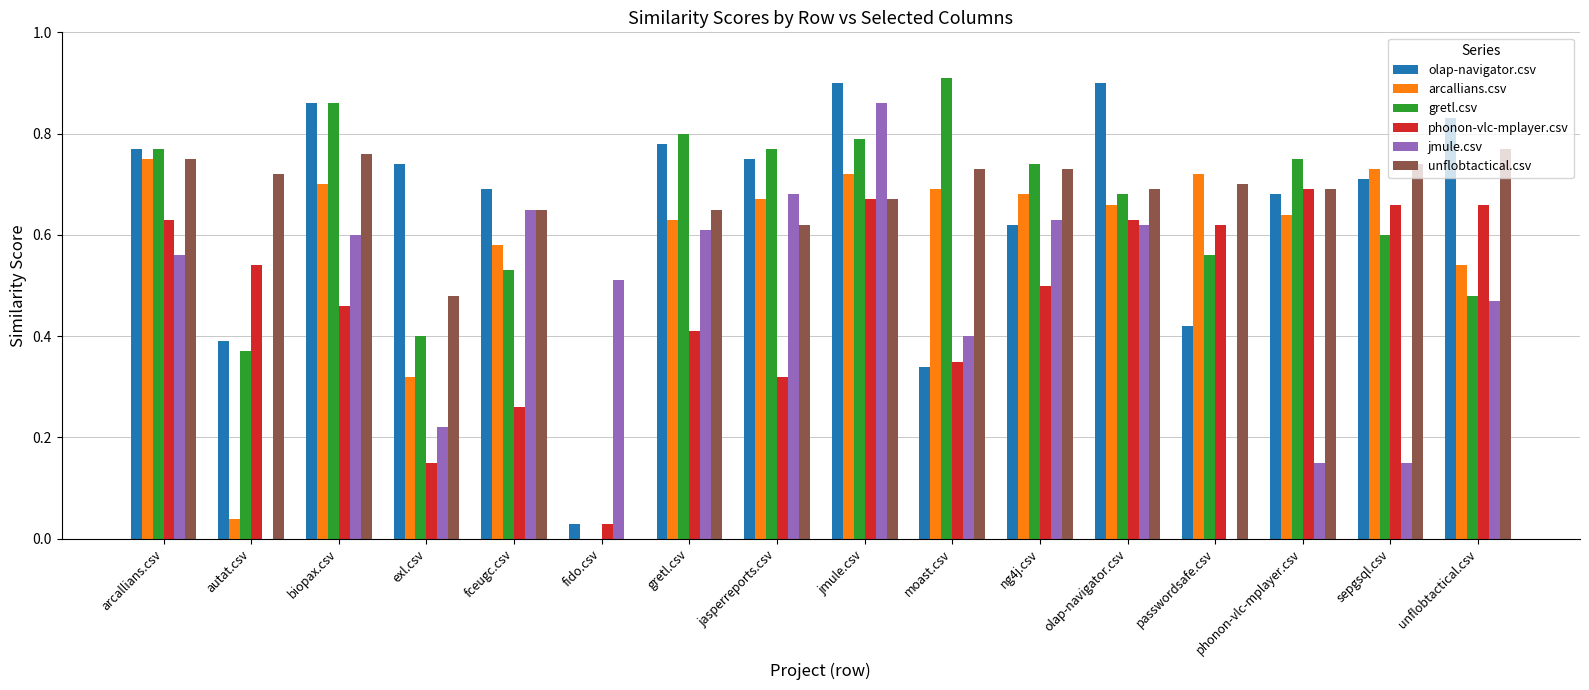

How many data points in gretl.csv are above 0?

15